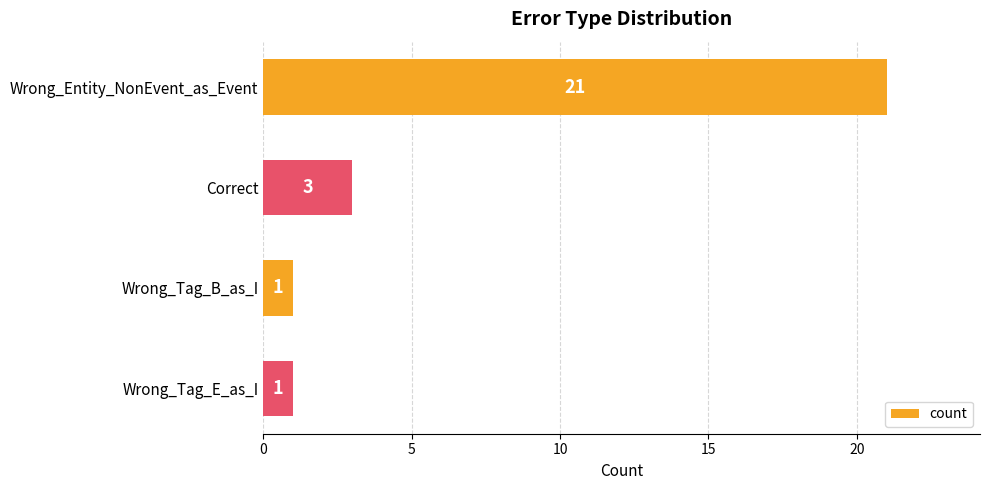

What is the minimum value shown in the chart?

1